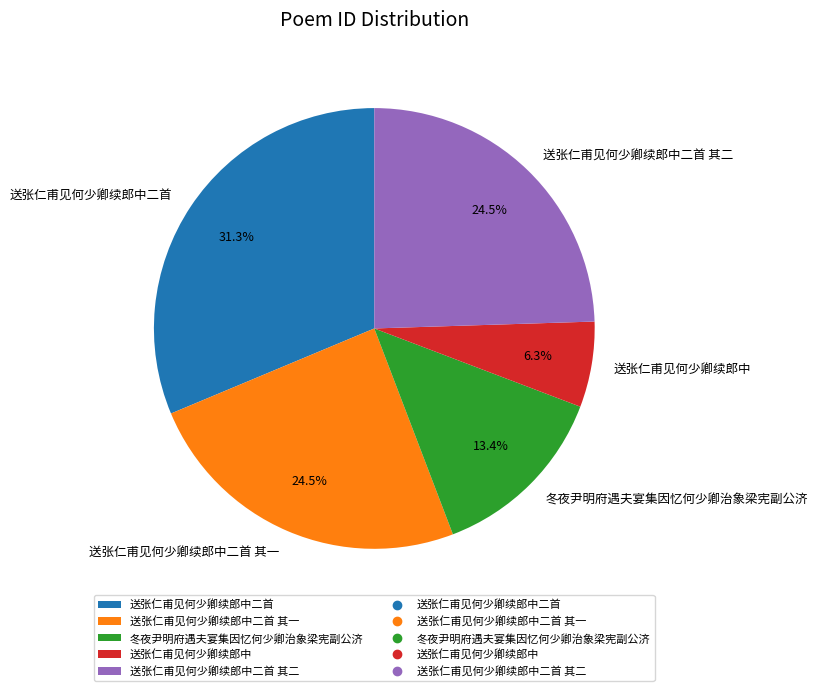

Which has a higher value, 送张仁甫见何少卿续郎中二首 or 冬夜尹明府遇夫宴集因忆何少卿治象梁宪副公济?

送张仁甫见何少卿续郎中二首